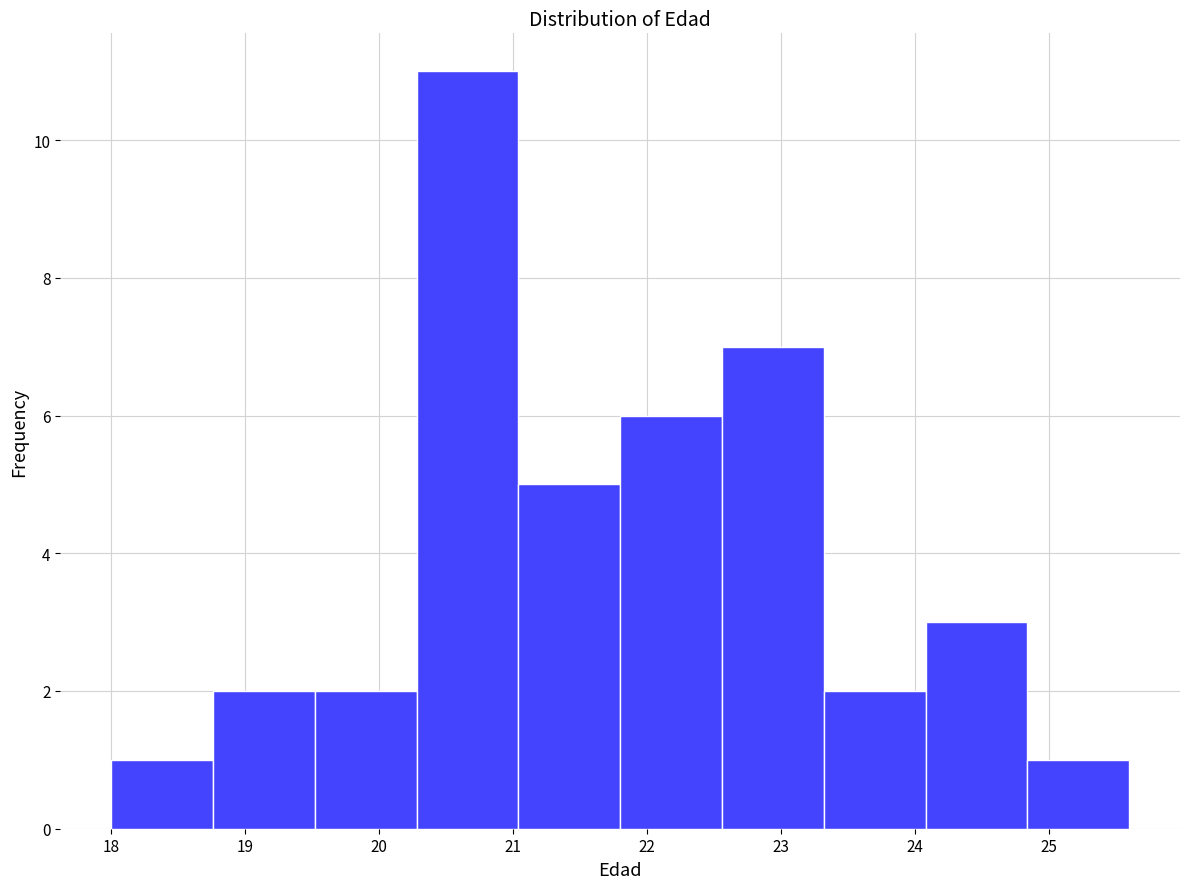

What is the height of the bar covering 18.00 to 18.76 on the x-axis? Neither the bar edges nor the heights are printed on the chart, so give them approximately, as read against the axes.

1